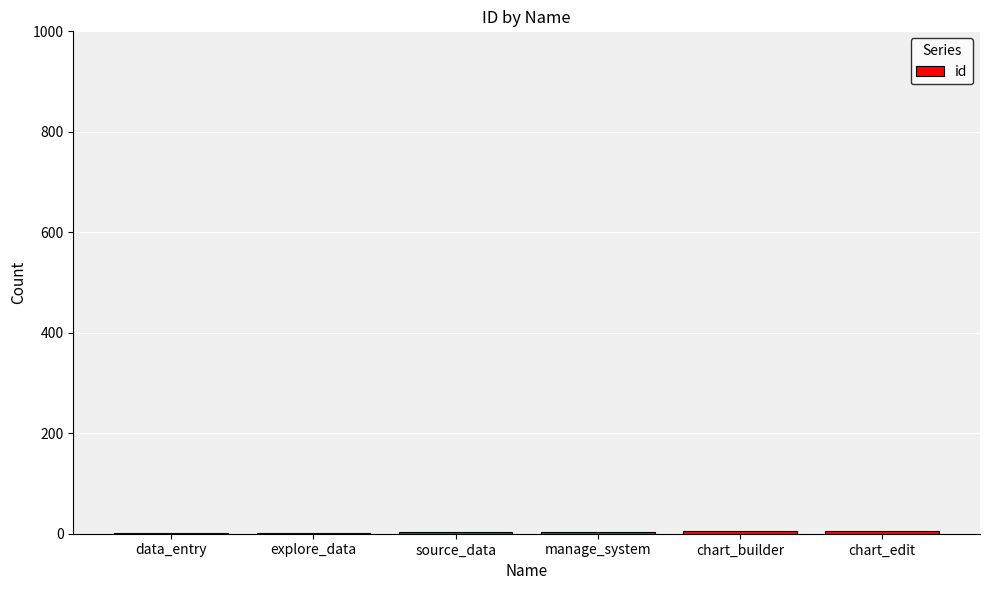

What is the sum of all values?

21